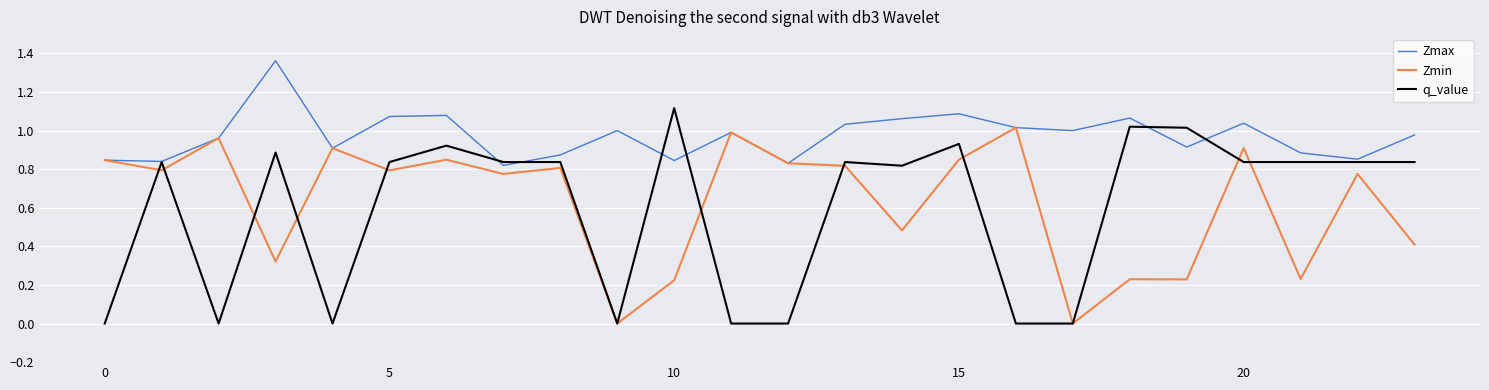

Which series has the largest total across all categories?

Zmax